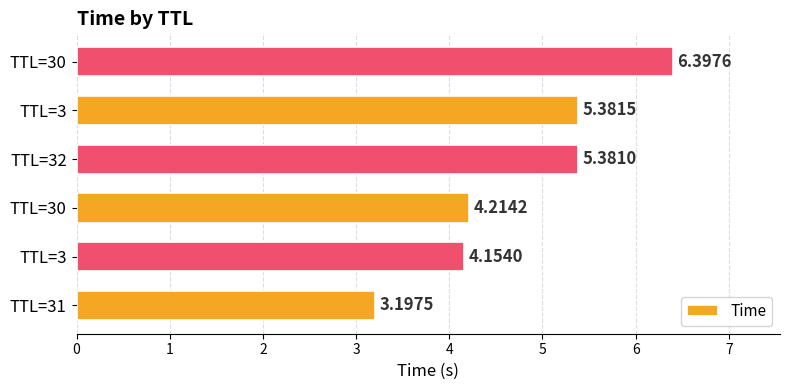

How many bars are there in total?

6